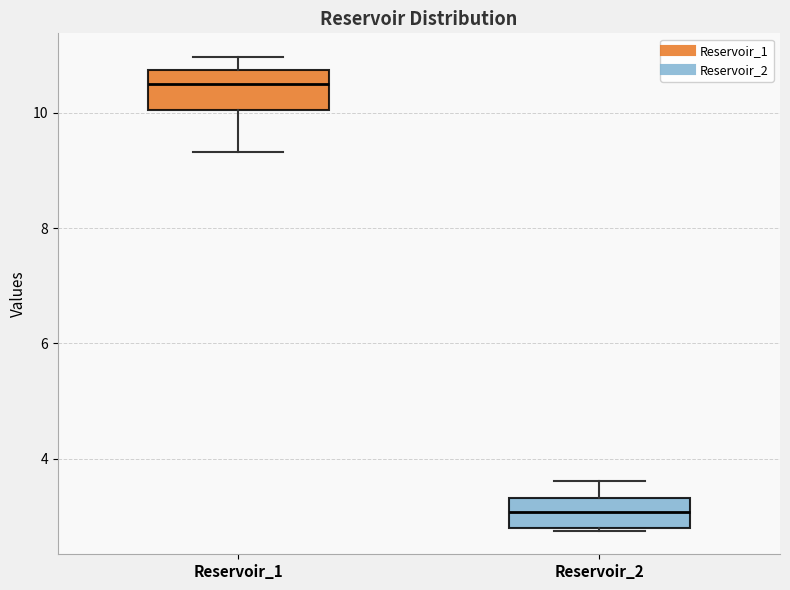

Where does the median line of the box for Reservoir_2 sit on the y-axis? The values are not printed on the chart, so give them approximately, as read against the axis.

3.0